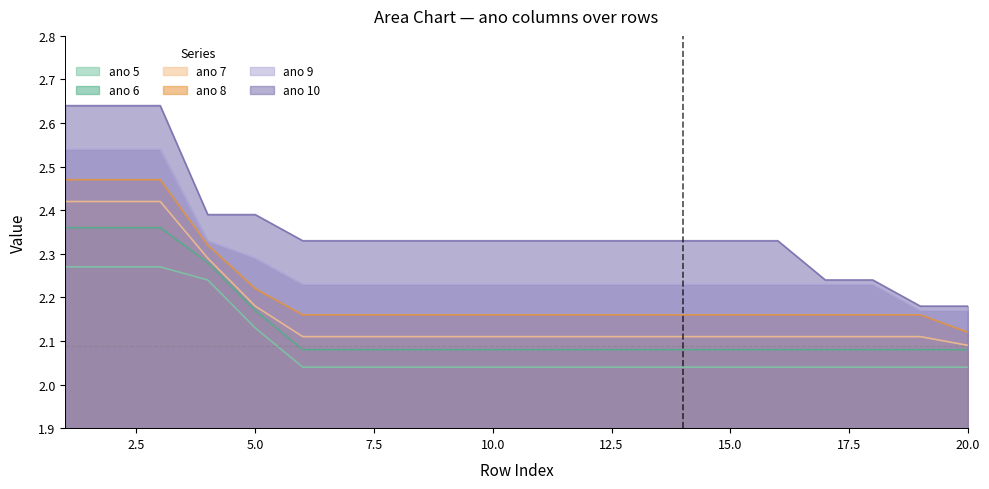

What is the value of the ano 7 point at the 15th from the left?

2.1